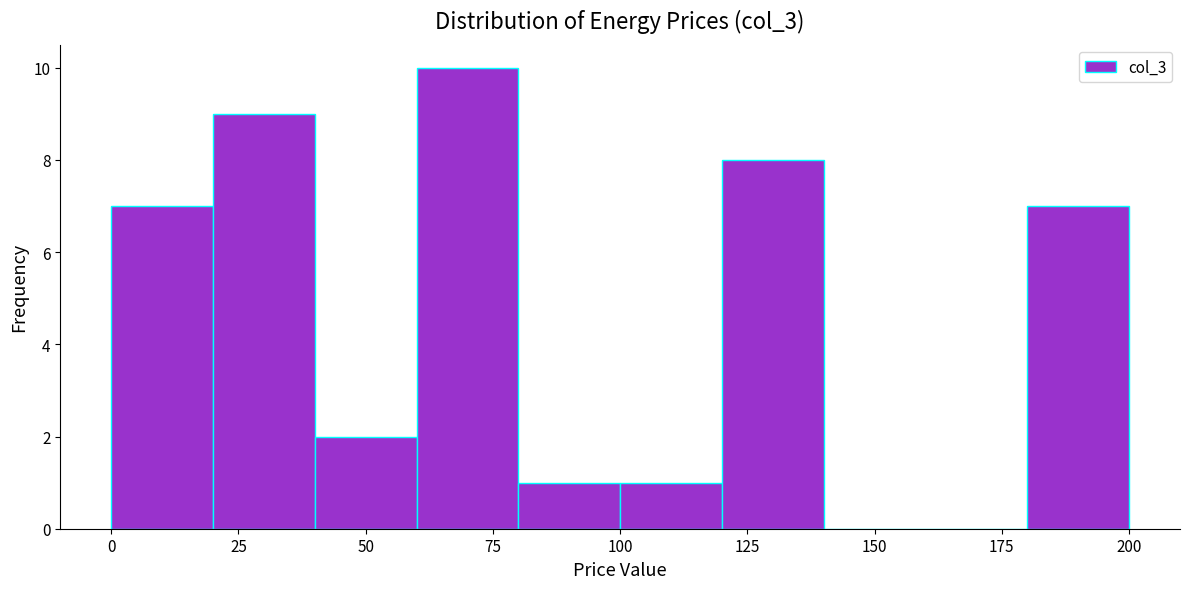

Over which range of the x-axis is the bar tallest?

60 to 80